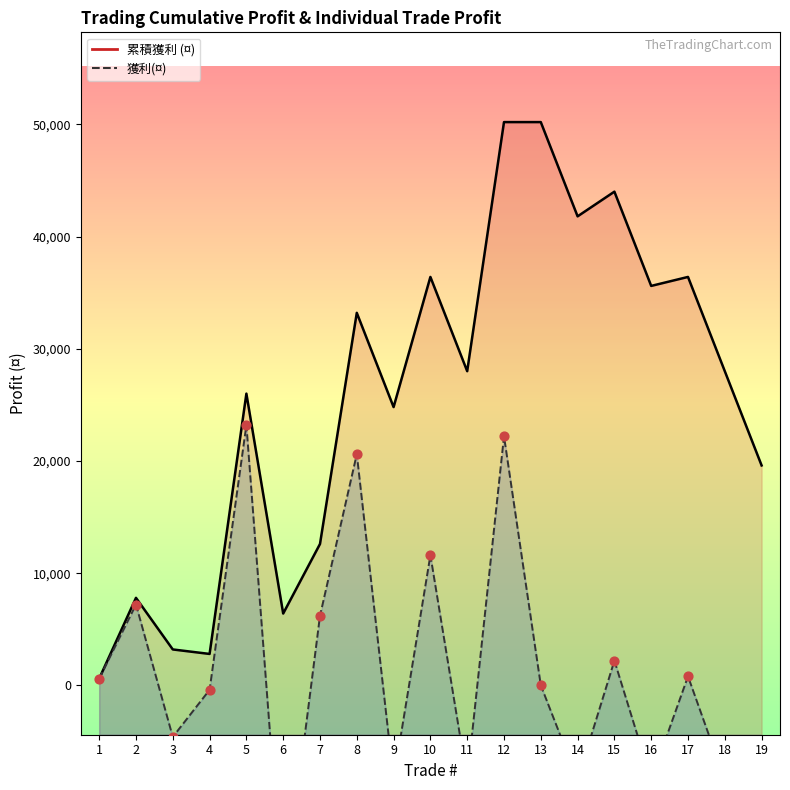

What are all the series names shown in the legend?

累積獲利 (¤), 獲利(¤)